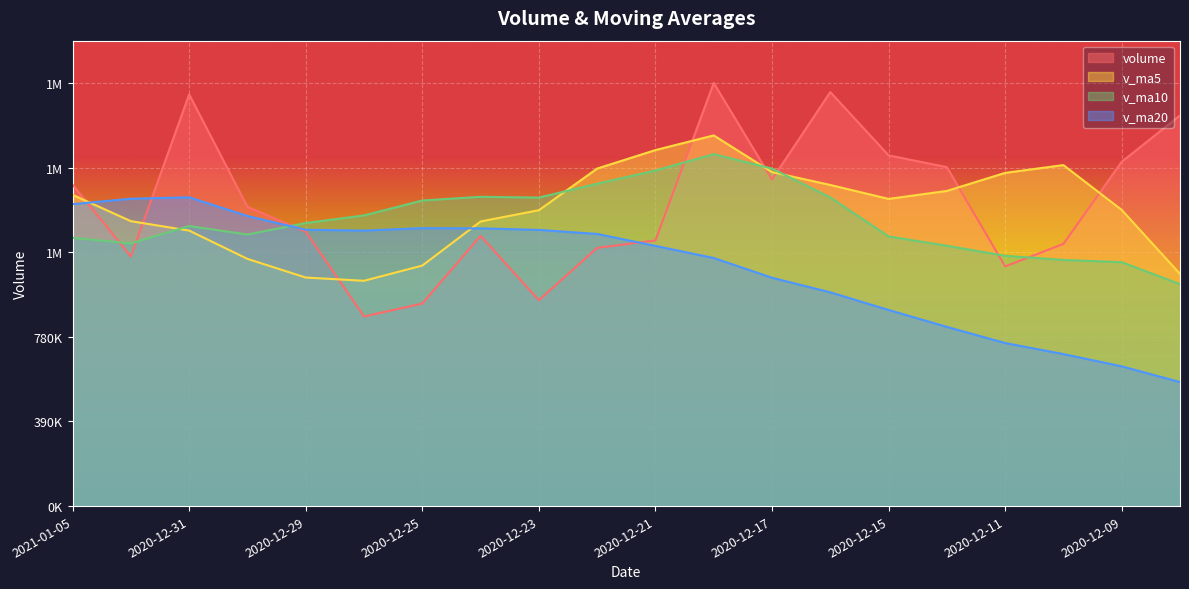

How many data points in v_ma20 are less than 1255128?

10